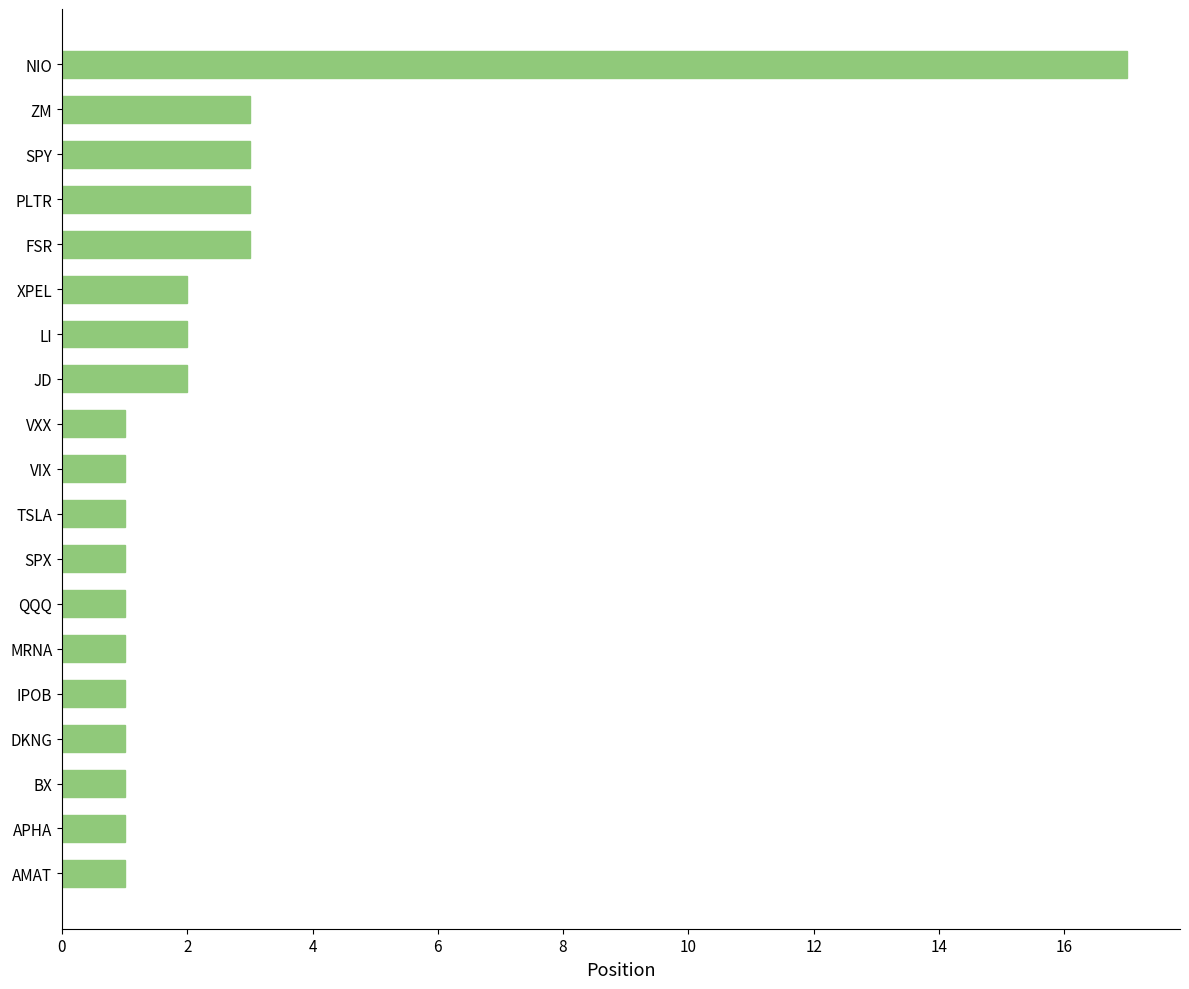

What is the maximum value shown in the chart?

17